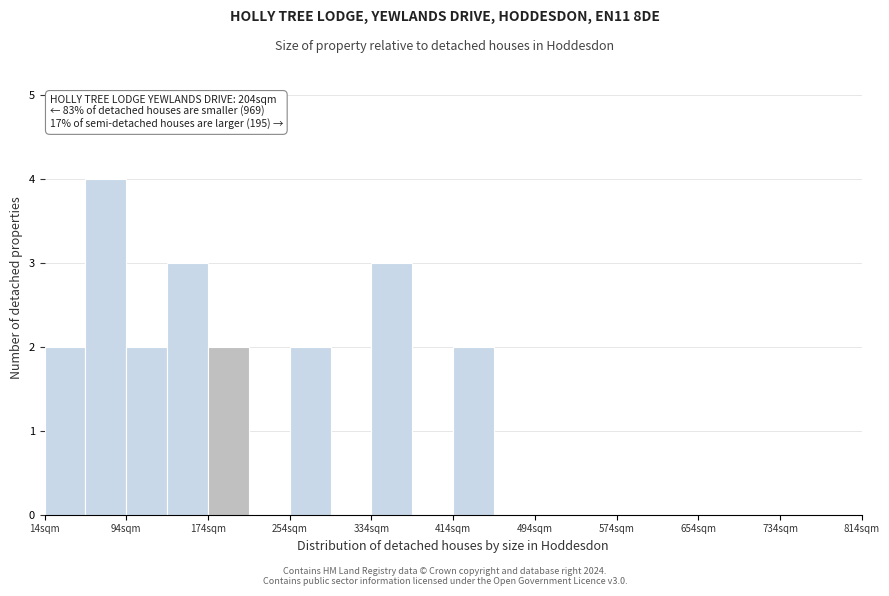

Over which range of the x-axis is the bar tallest?

54 to 94